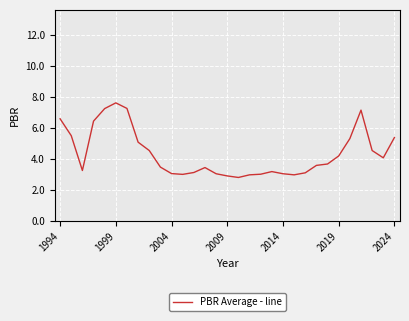

What is the average value?

4.3